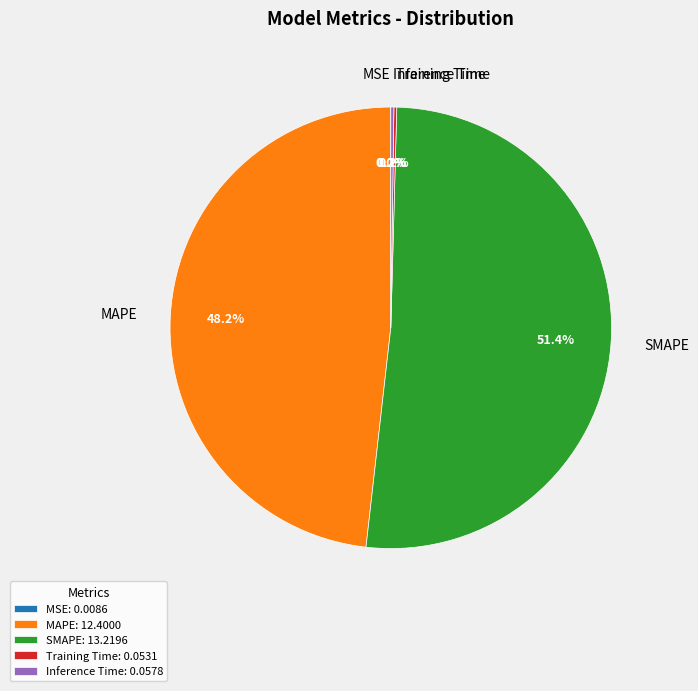

What percentage is NOT represented by MAPE?

51.8%